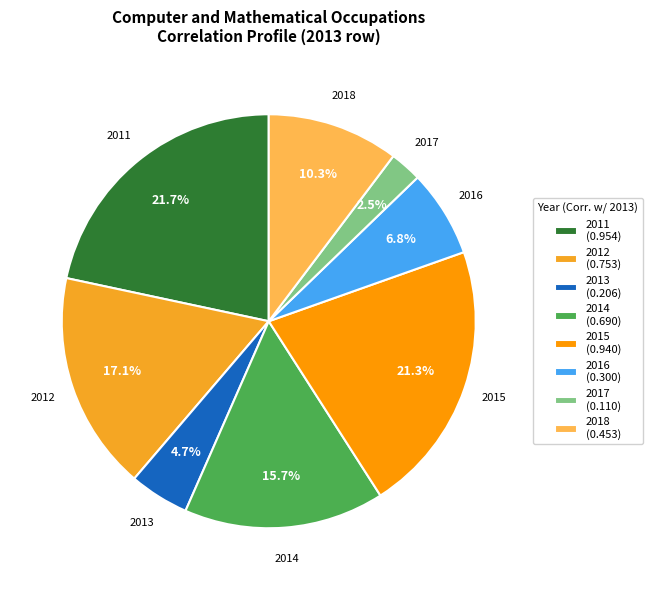

To the nearest percent, what is the combined percentage of 2014 and 2018?

26%